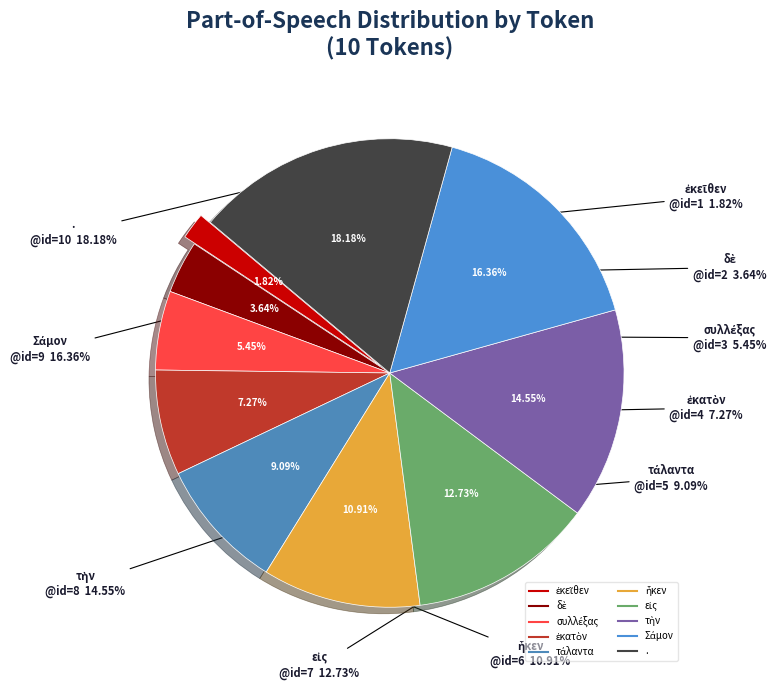

What is the change in value from δὲ to Σάμον?

+7